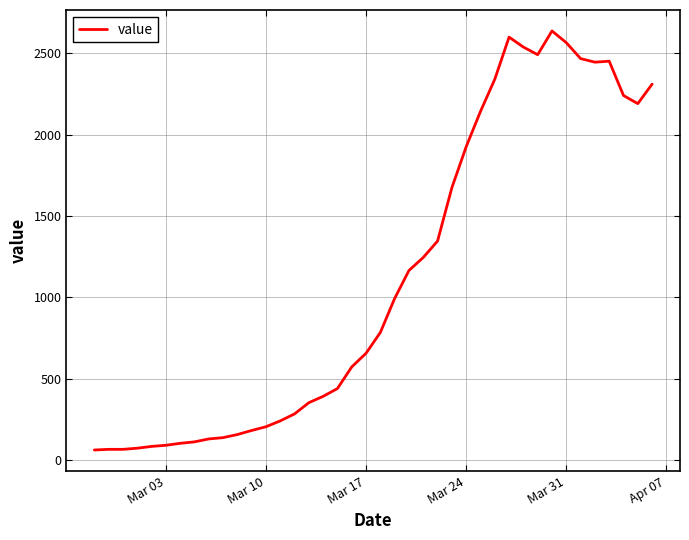

What is the difference between the maximum and minimum values?

2577